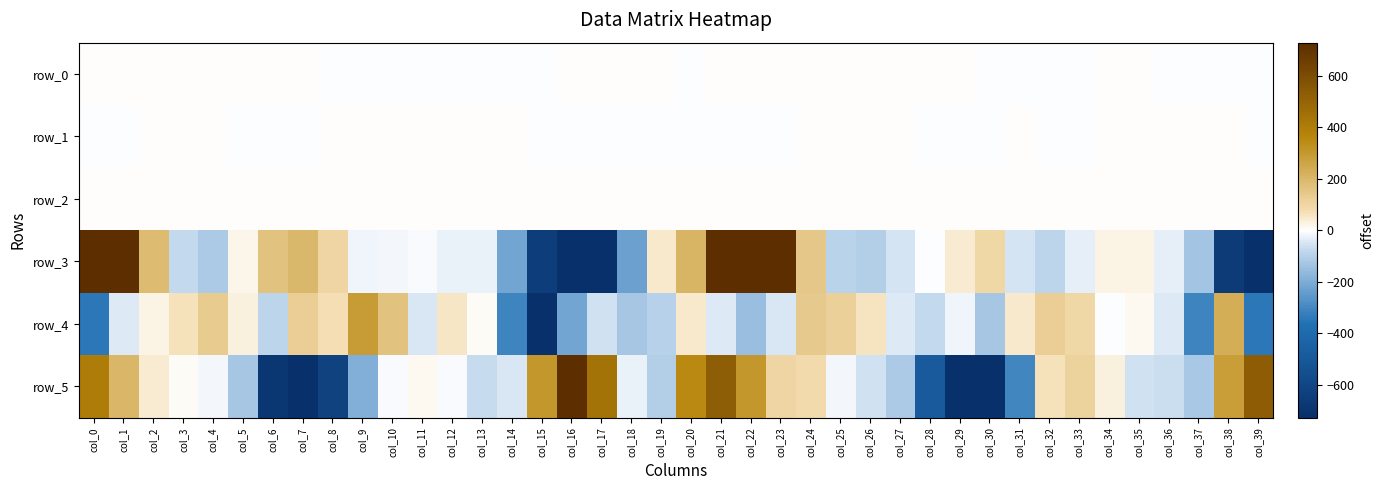

How many data points in row_3 are above -16?

19